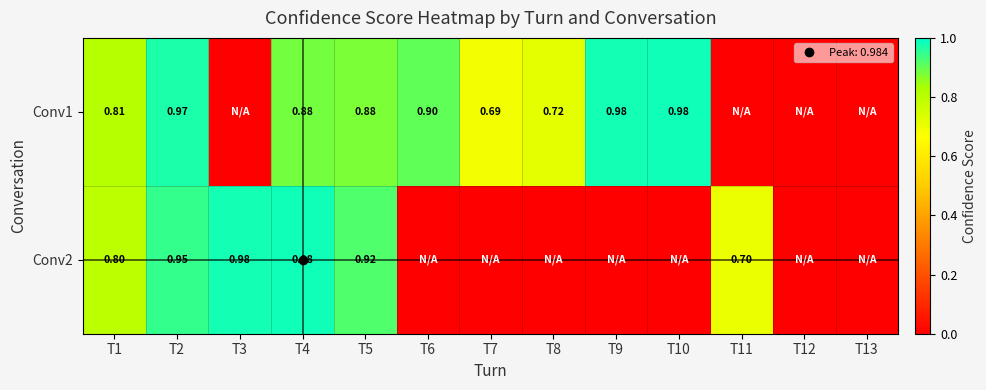

Rank the series by their average value, from lowest to highest.

Conv2, Conv1